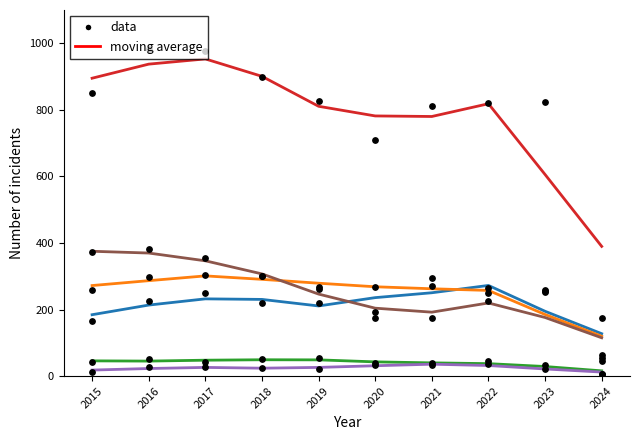

Which series has the widest spread of Y values?

Total